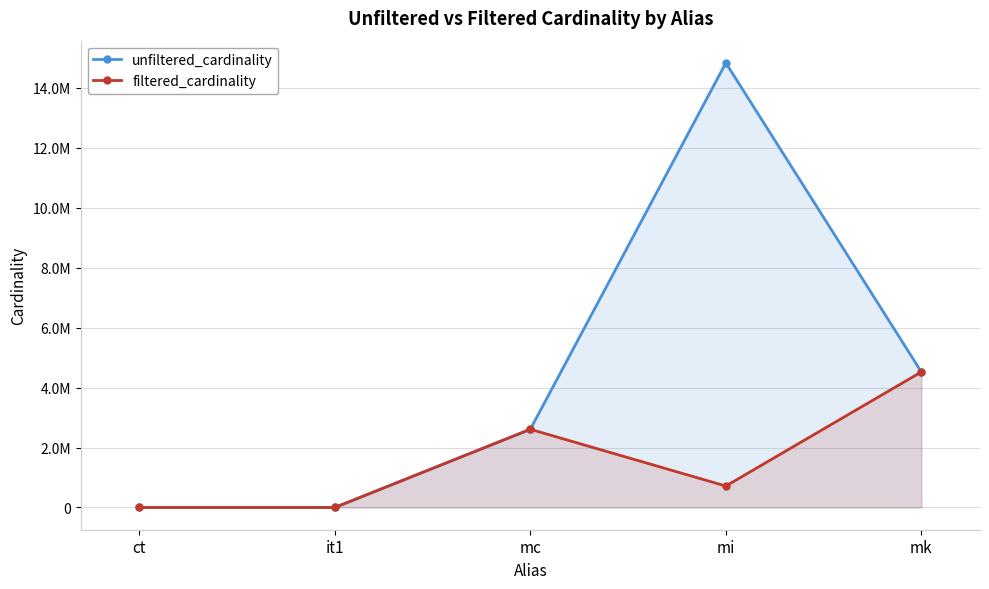

Where is the first local maximum for unfiltered_cardinality?

mi